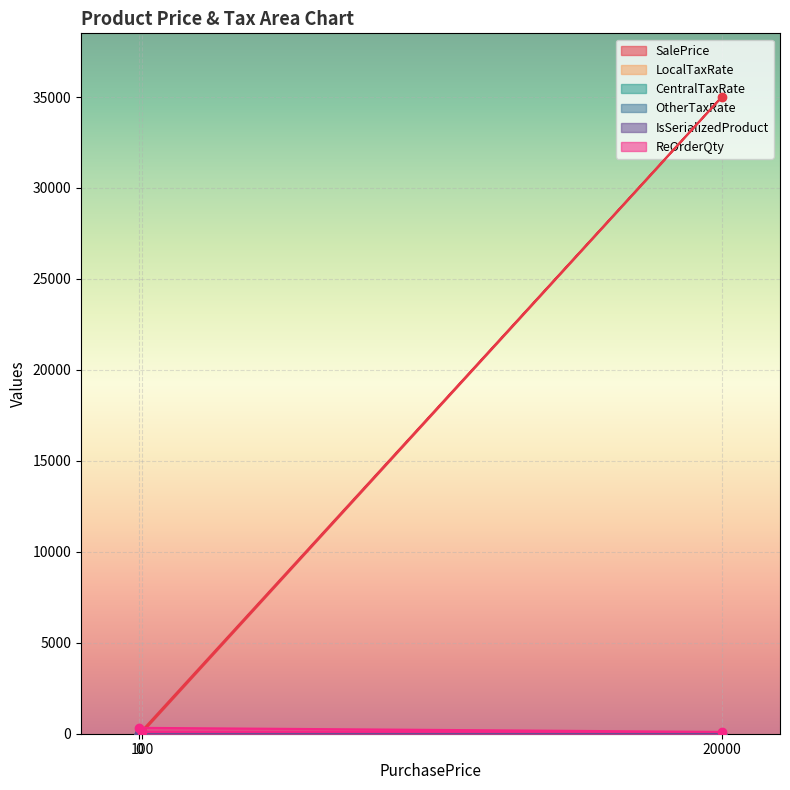

True or false: SalePrice has a value of 141 at 100.

False